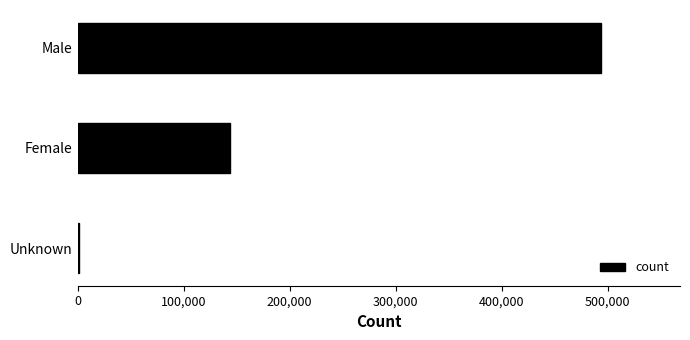

How many data points does each series have?

3